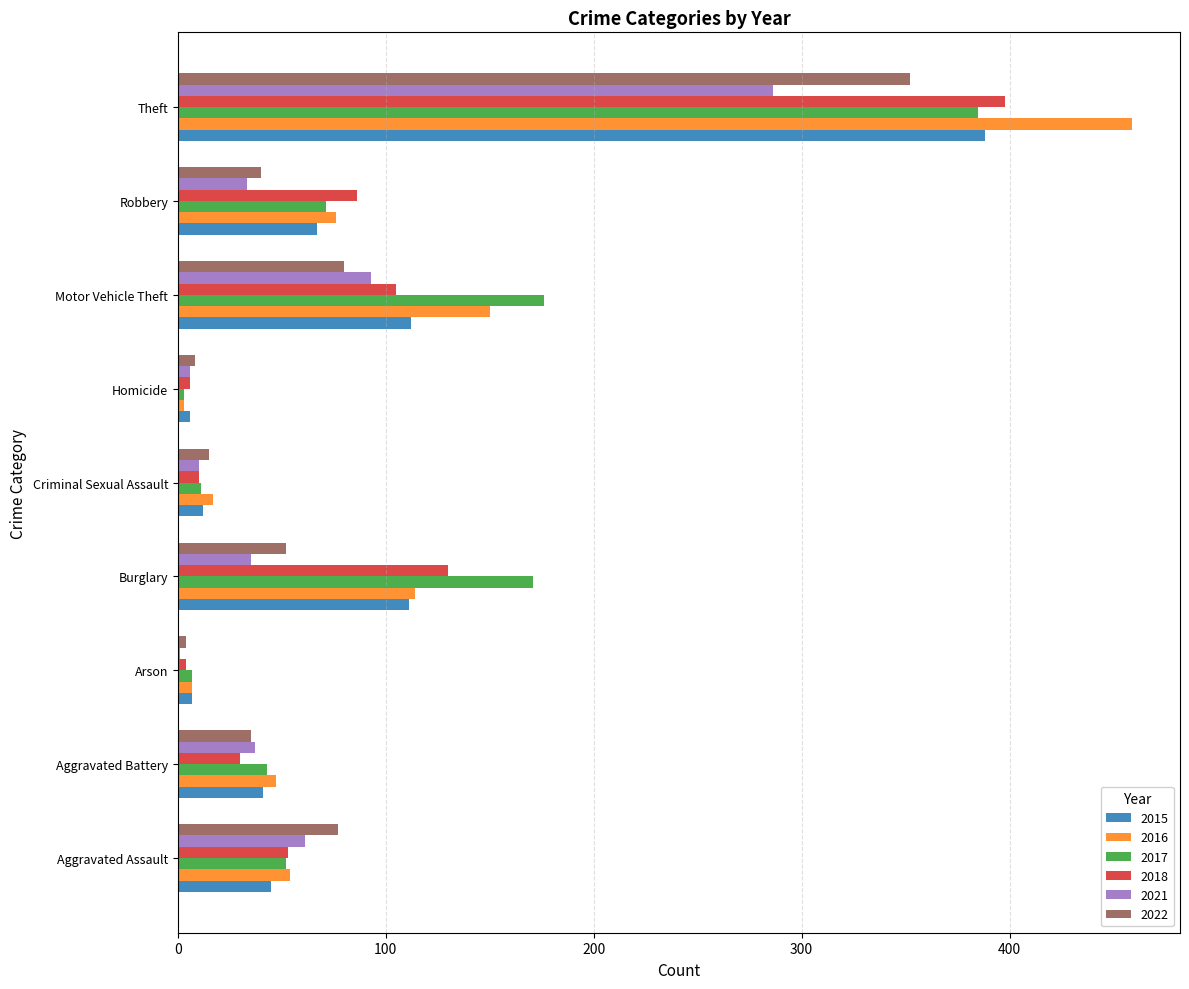

The value of 2018 at Theft is 149. True or false?

False